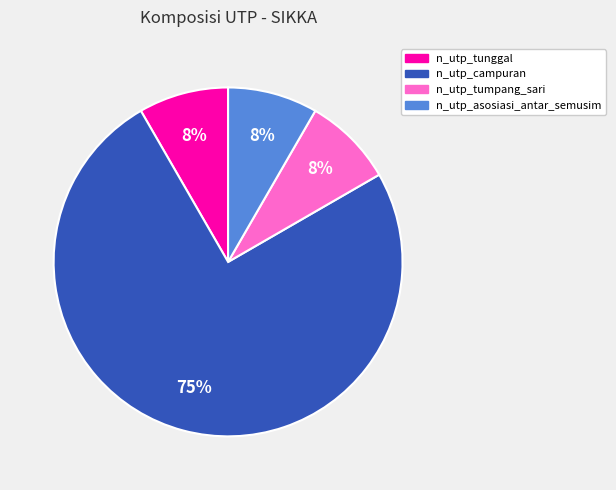

Count the number of slices in the pie.

4